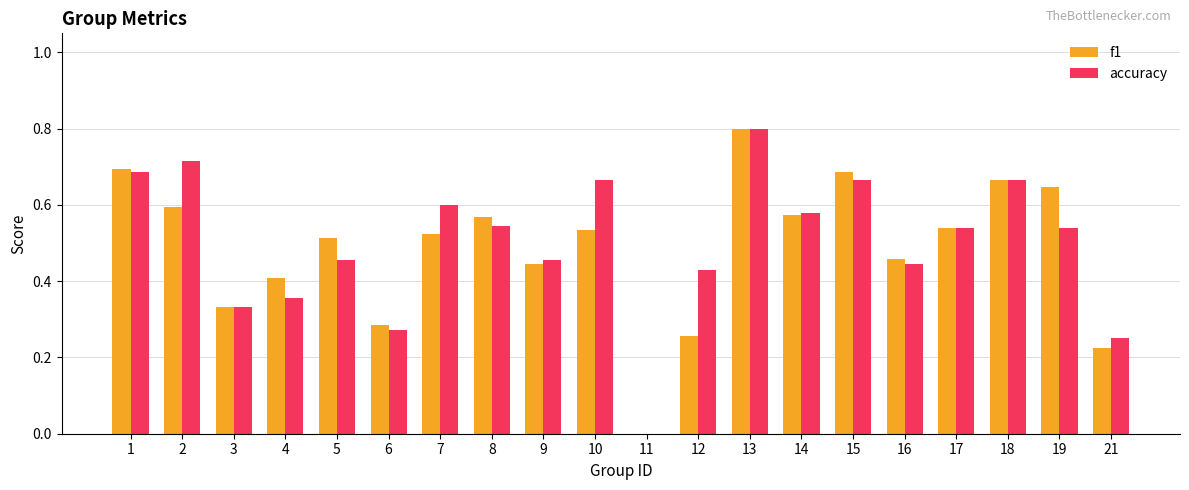

True or false: f1 has a value of 0.8 at 13.

True